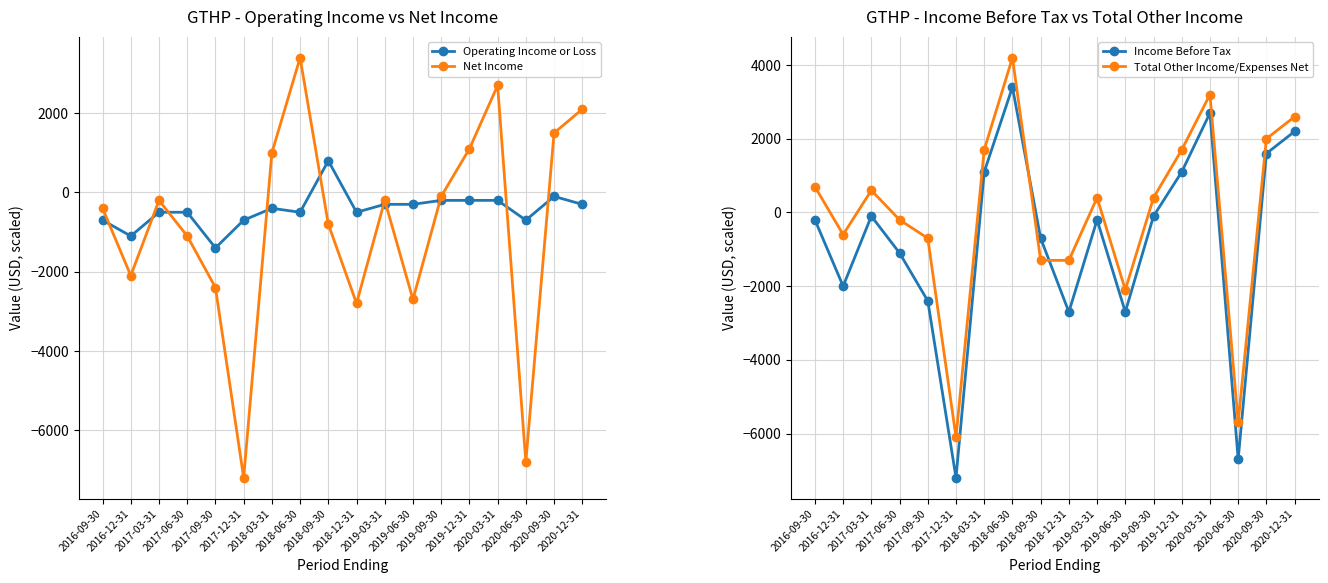

Reading left to right, what are all the values shown in this chart?

Operating Income or Loss: 2016-09-30=-700	2016-12-31=-1100	2017-03-31=-500	2017-06-30=-500	2017-09-30=-1400	2017-12-31=-700	2018-03-31=-400	2018-06-30=-500	2018-09-30=800	2018-12-31=-500	2019-03-31=-300	2019-06-30=-300	2019-09-30=-200	2019-12-31=-200	2020-03-31=-200	2020-06-30=-700	2020-09-30=-100	2020-12-31=-300
Net Income: 2016-09-30=-400	2016-12-31=-2100	2017-03-31=-200	2017-06-30=-1100	2017-09-30=-2400	2017-12-31=-7200	2018-03-31=1000	2018-06-30=3400	2018-09-30=-800	2018-12-31=-2800	2019-03-31=-200	2019-06-30=-2700	2019-09-30=-100	2019-12-31=1100	2020-03-31=2700	2020-06-30=-6800	2020-09-30=1500	2020-12-31=2100
Income Before Tax: 2016-09-30=-200	2016-12-31=-2000	2017-03-31=-100	2017-06-30=-1100	2017-09-30=-2400	2017-12-31=-7200	2018-03-31=1100	2018-06-30=3400	2018-09-30=-700	2018-12-31=-2700	2019-03-31=-200	2019-06-30=-2700	2019-09-30=-100	2019-12-31=1100	2020-03-31=2700	2020-06-30=-6700	2020-09-30=1600	2020-12-31=2200
Total Other Income/Expenses Net: 2016-09-30=700	2016-12-31=-600	2017-03-31=600	2017-06-30=-200	2017-09-30=-700	2017-12-31=-6100	2018-03-31=1700	2018-06-30=4200	2018-09-30=-1300	2018-12-31=-1300	2019-03-31=400	2019-06-30=-2100	2019-09-30=400	2019-12-31=1700	2020-03-31=3200	2020-06-30=-5700	2020-09-30=2000	2020-12-31=2600